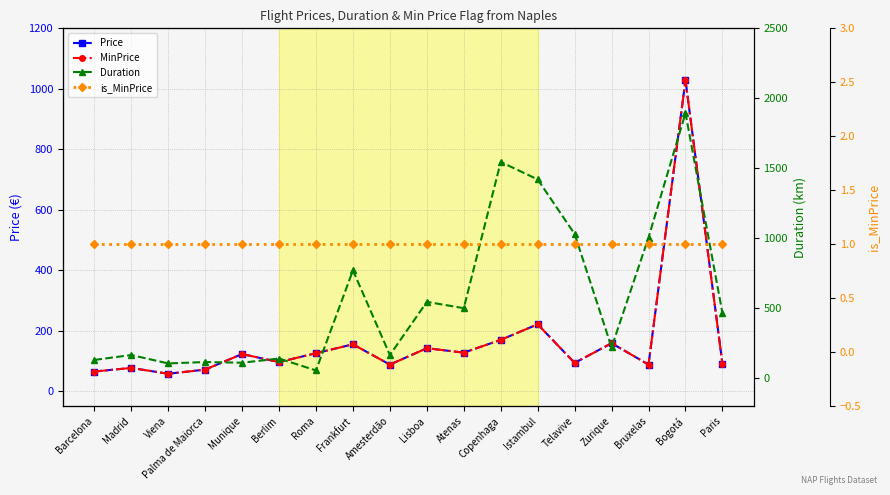

After their last crossing, which series has the higher values: Price or Duration?

Duration